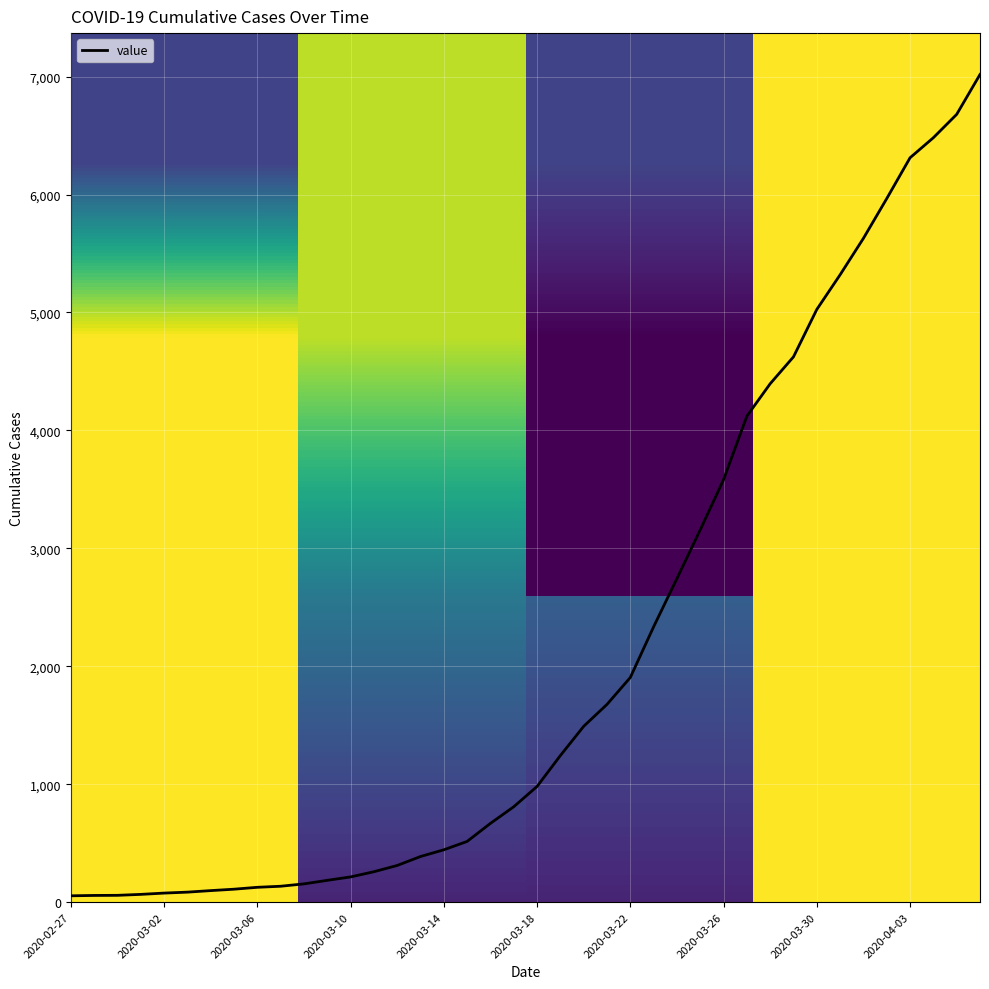

What is the difference between the maximum and minimum values?

6964